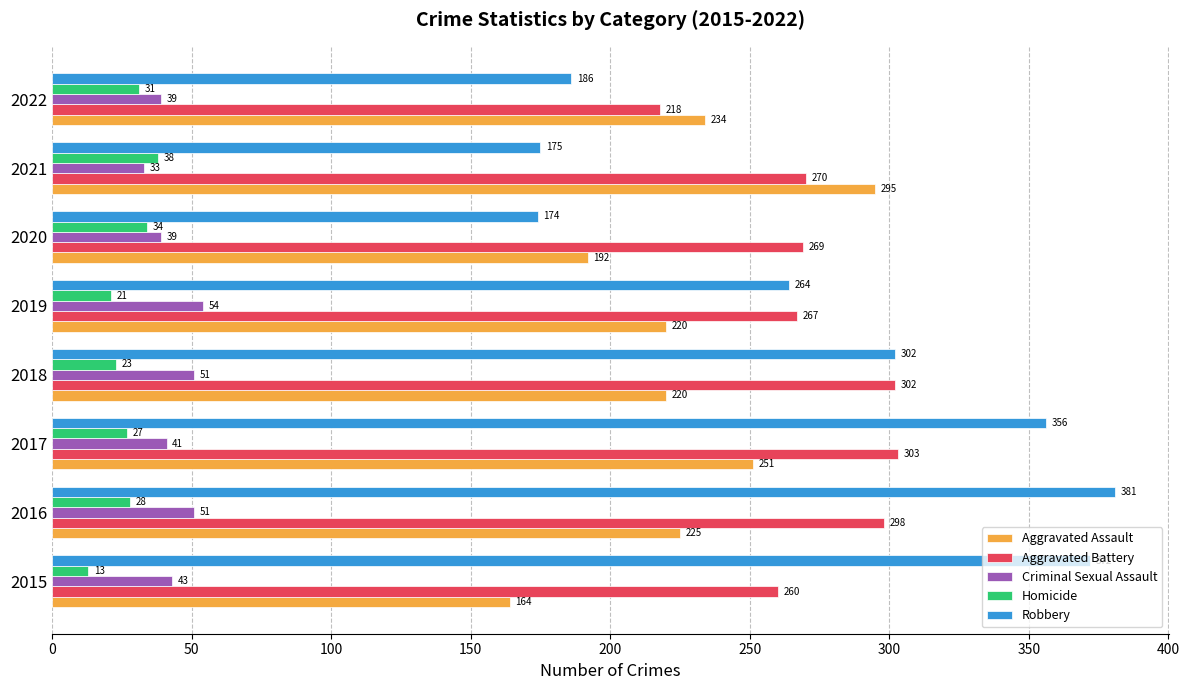

Which series changed the most between 2017 and 2019?

Robbery